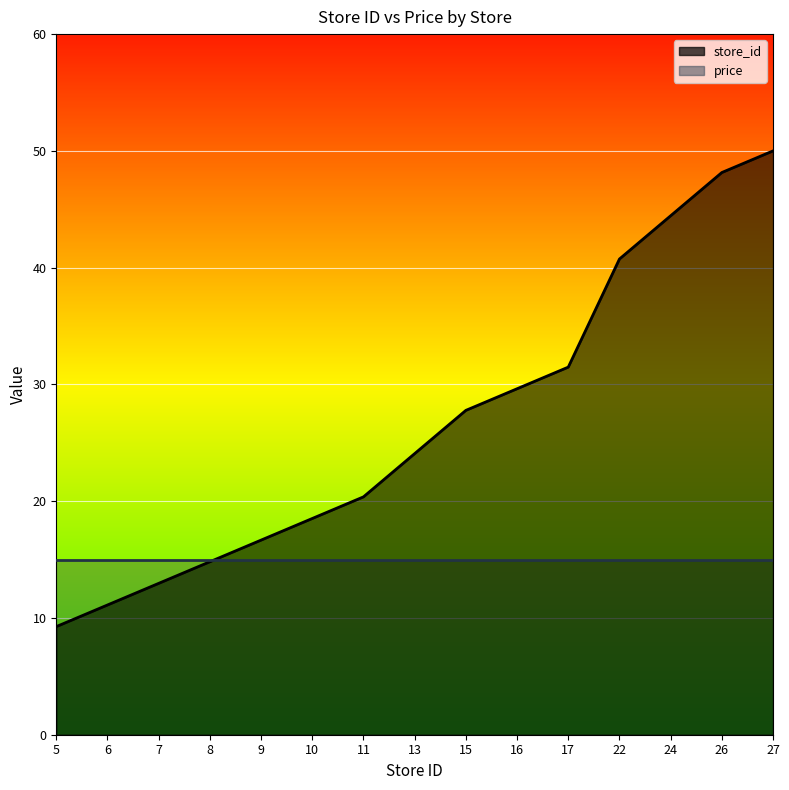

True or false: there are more than 2 points higher than both neighbors.

False